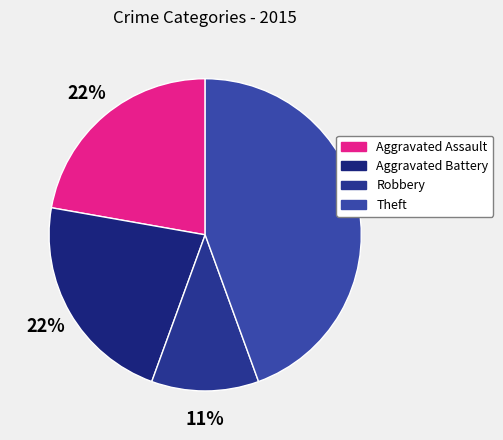

Is the sum of Theft and Robbery greater than half?

Yes